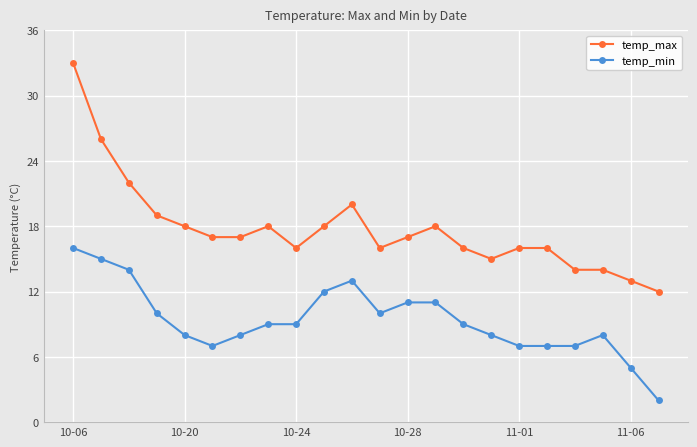

How many data points does each series have?

22